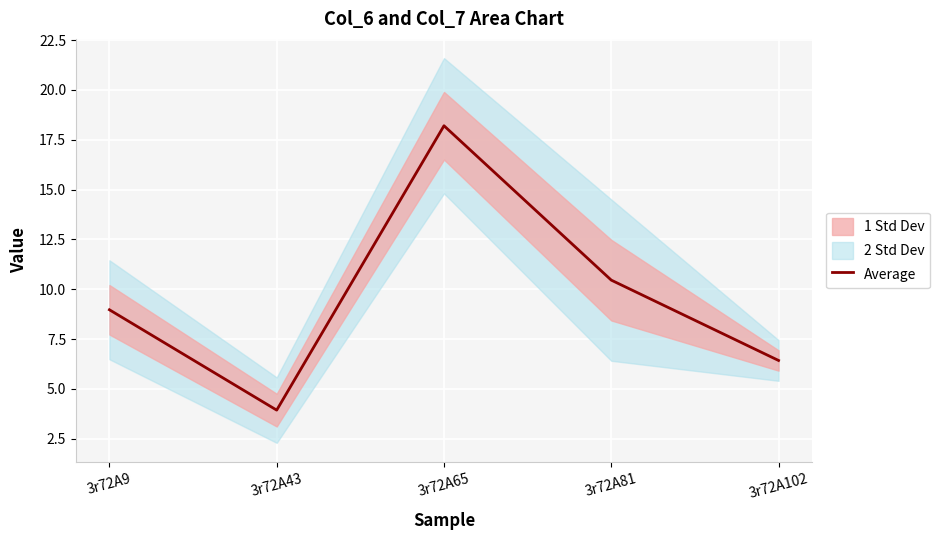

Approximately how many times larger is the value at 3r72A102 compared to 3r72A81?

0.6